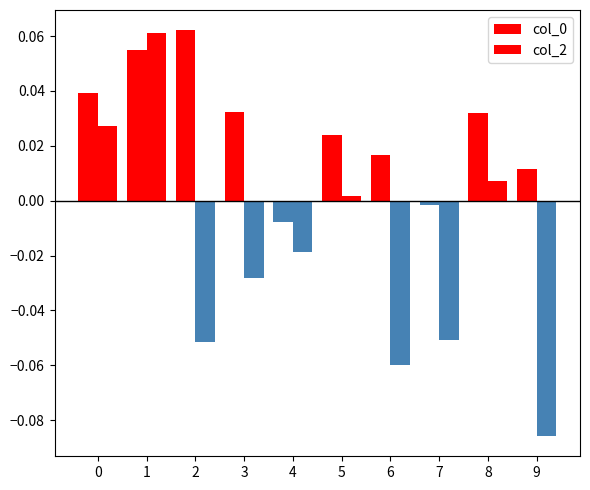

Are the bars grouped side by side (vs. stacked)?

Yes